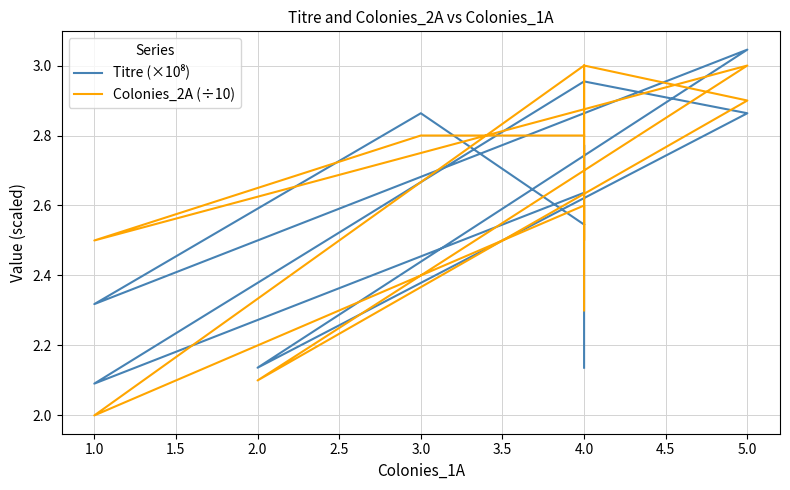

Which series has the largest total across all categories?

Colonies_2A (÷10)